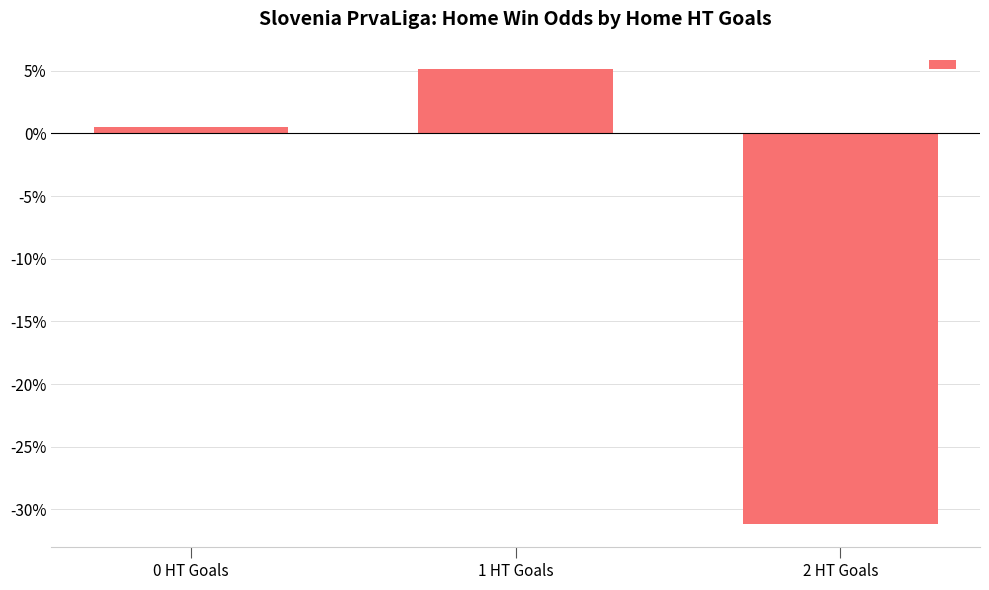

What is the average value?

-8.5